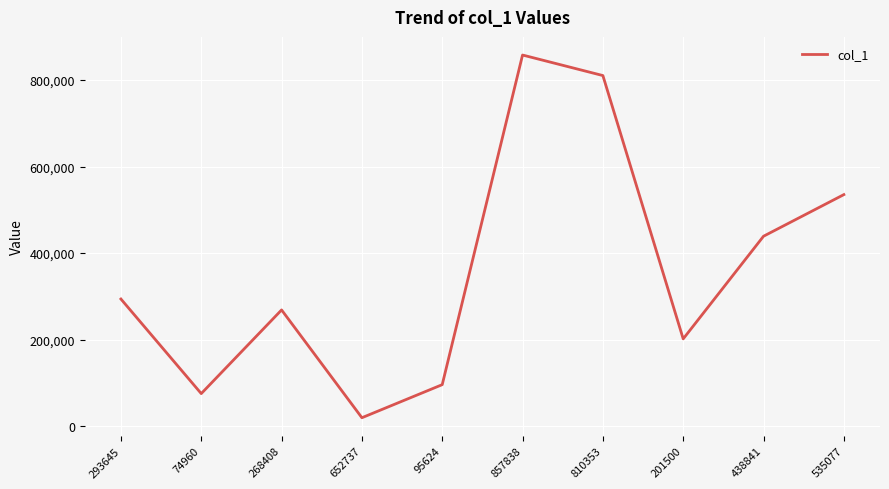

True or false: the data shows 289983 at 438841.

False